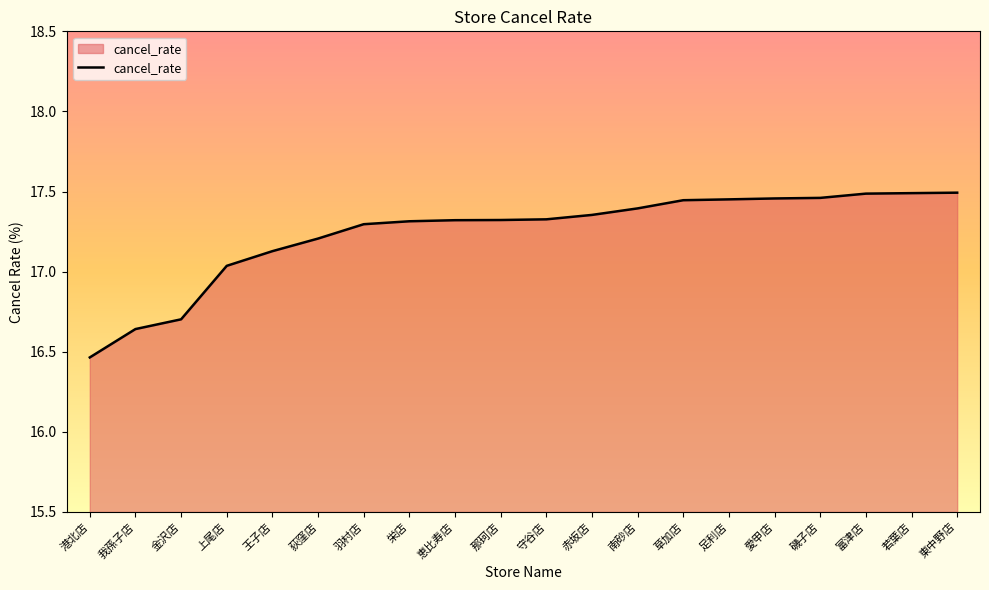

At which label does the data first exceed 17?

上尾店